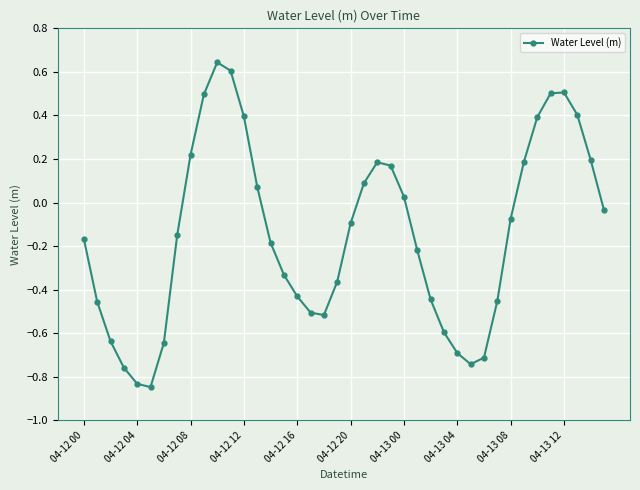

What is the sum of all values?

-5.8